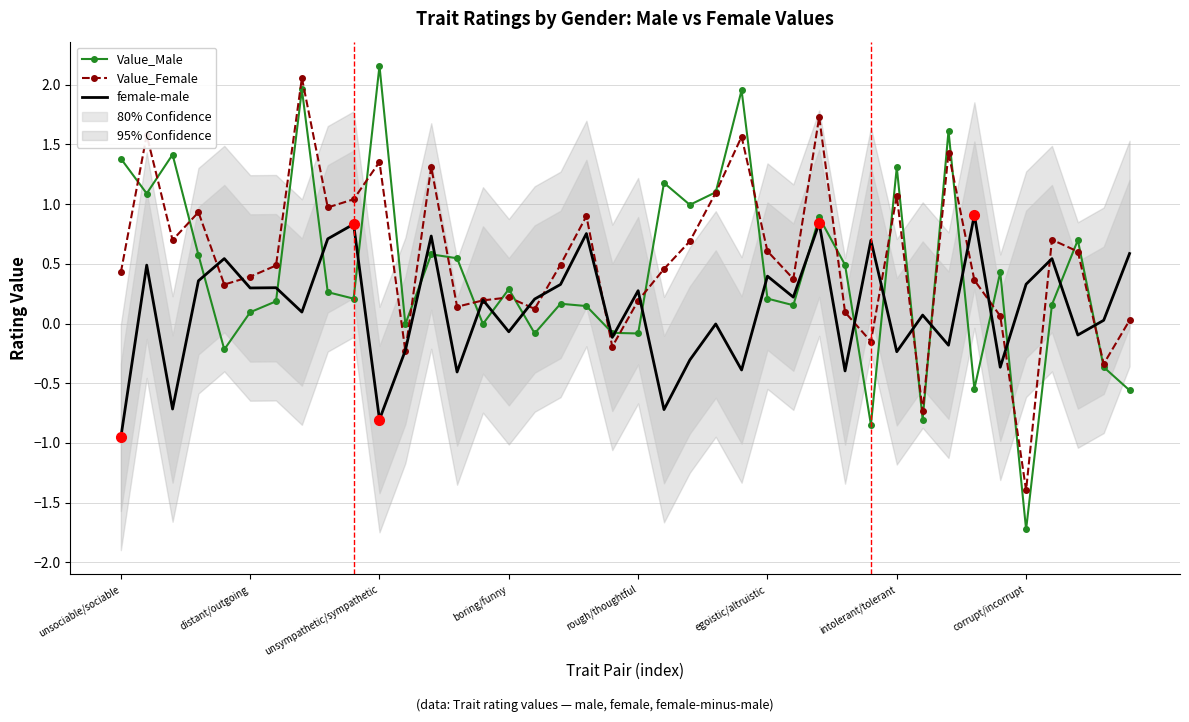

What is the label of the 29th point from the left?

28